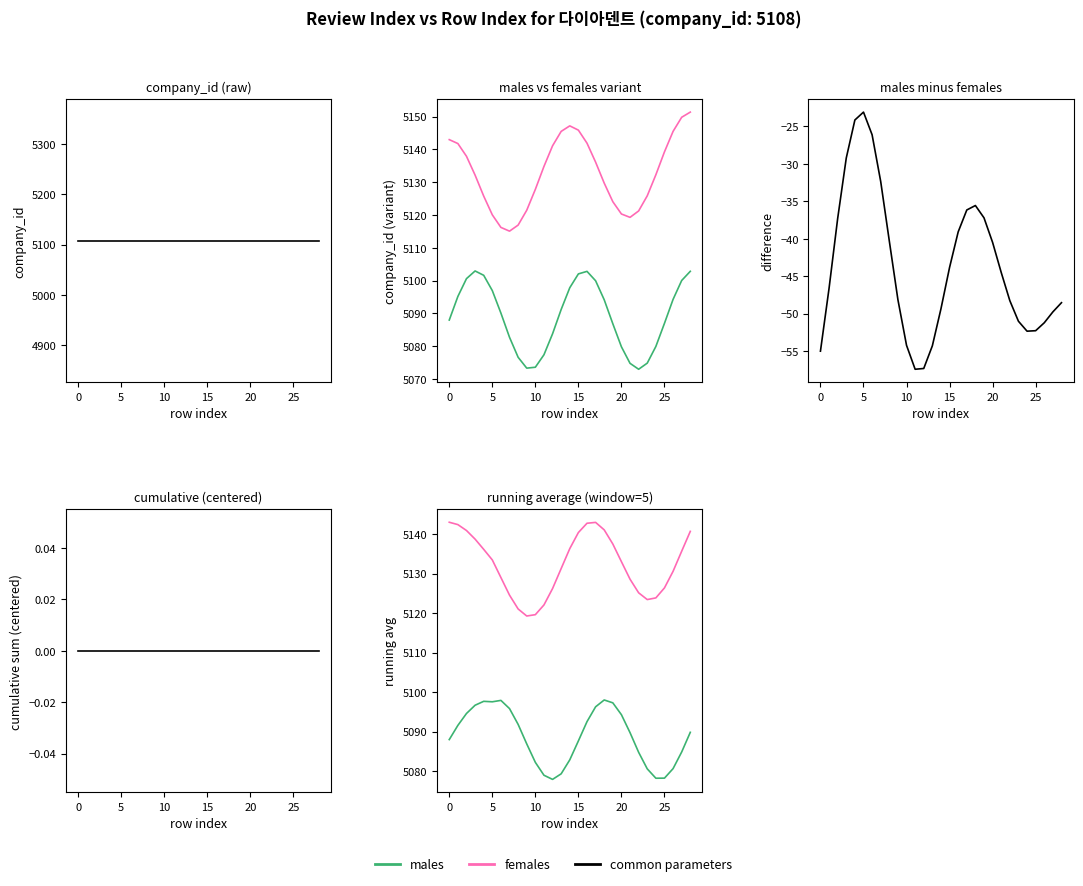

Where is the first local maximum for females?

17